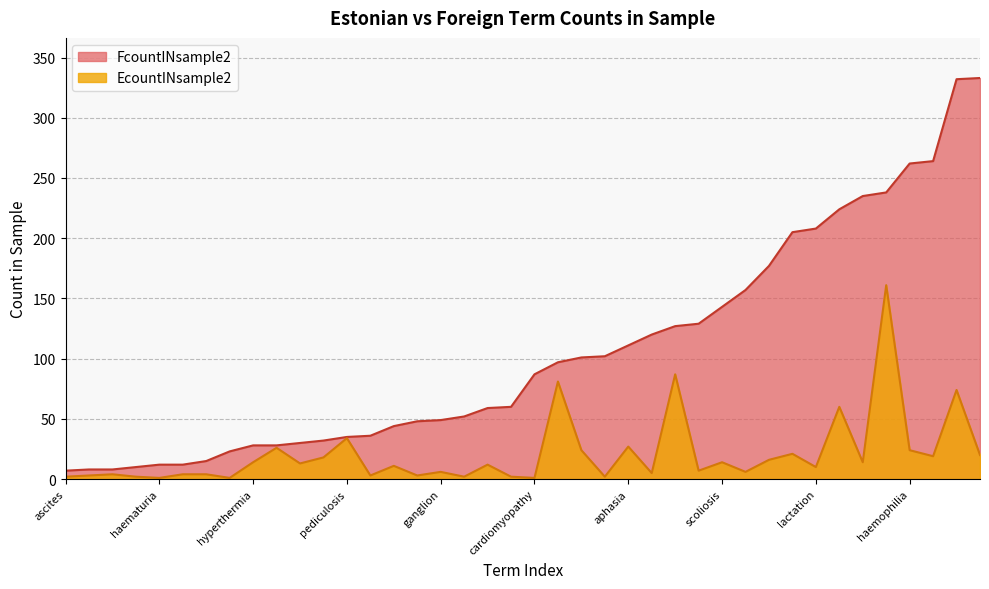

True or false: FcountINsample2 and EcountINsample2 cross at least once.

False